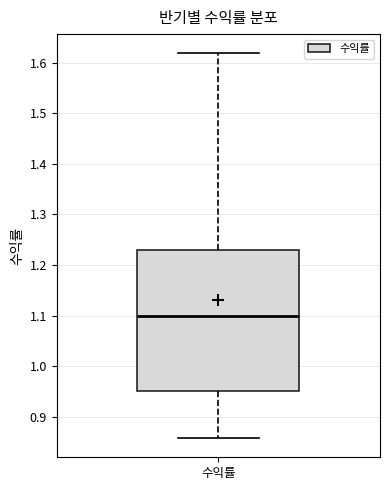

Read this box plot against the y-axis: the position of the median line, the range covered by the box, and the ends of both whiskers. The values are not printed on the chart, so give them approximately, as read against the axis.

median 1.10, box 0.95 to 1.23, whiskers 0.86 to 1.62